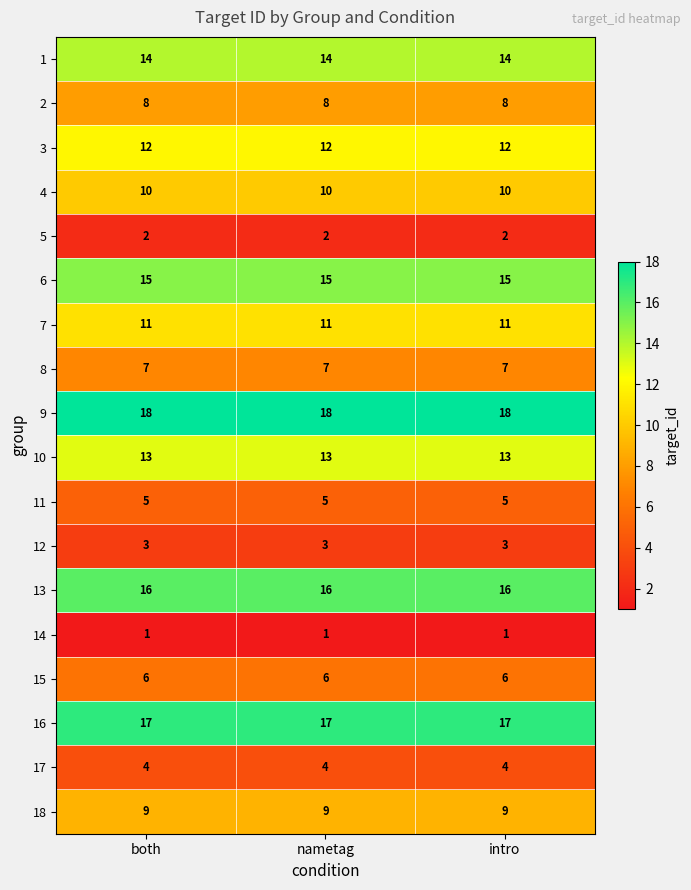

The 3 series shows 12 at intro. True or false?

True